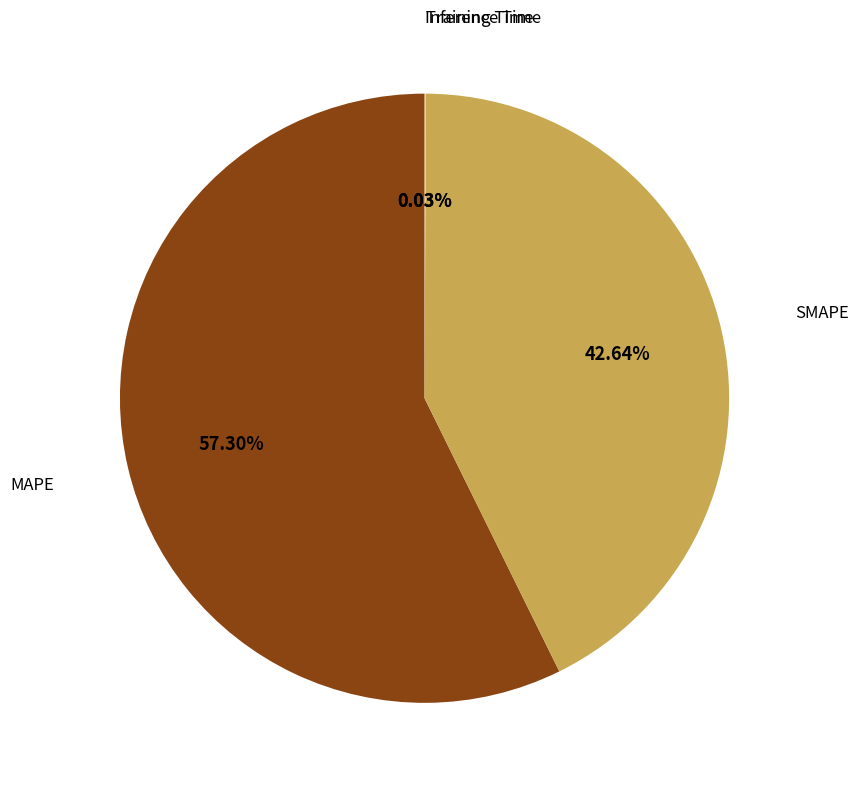

The MAPE slice represents 57% of the pie. True or false?

True